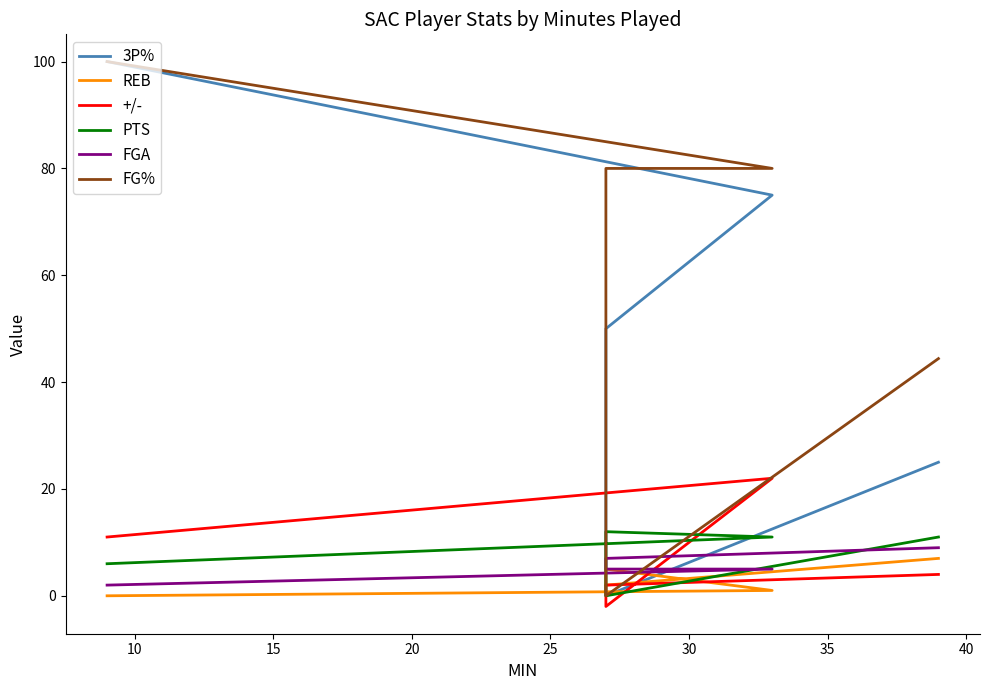

Is the value of REB at 15 greater than the value of +/- at 20?

No